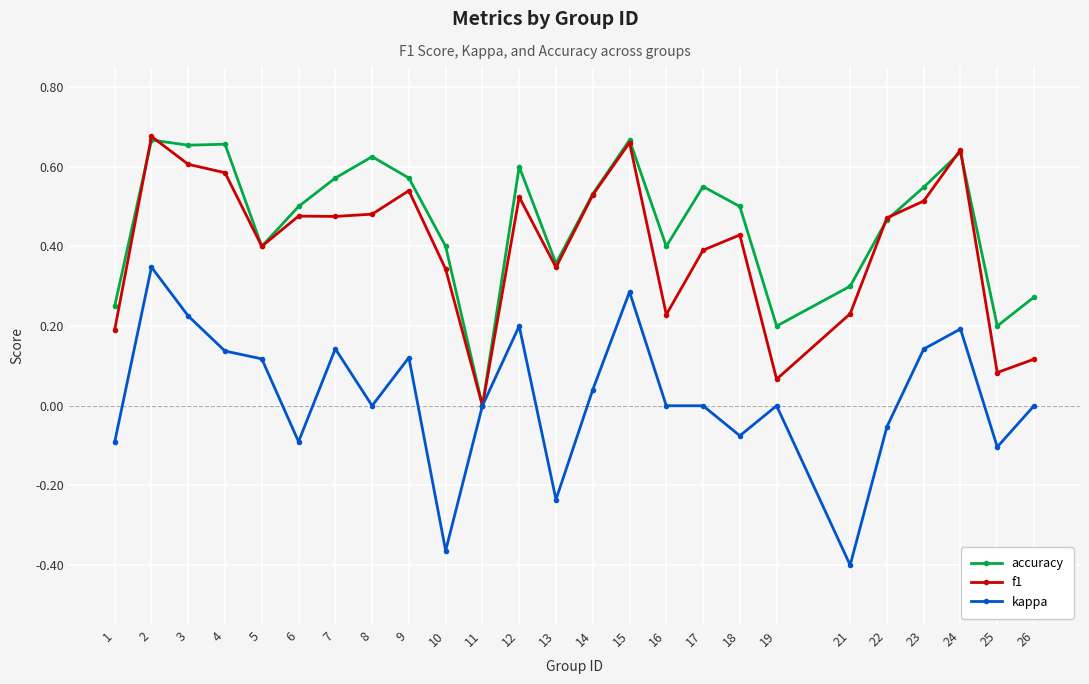

Is the value of accuracy at 7 greater than the value of f1 at 24?

No